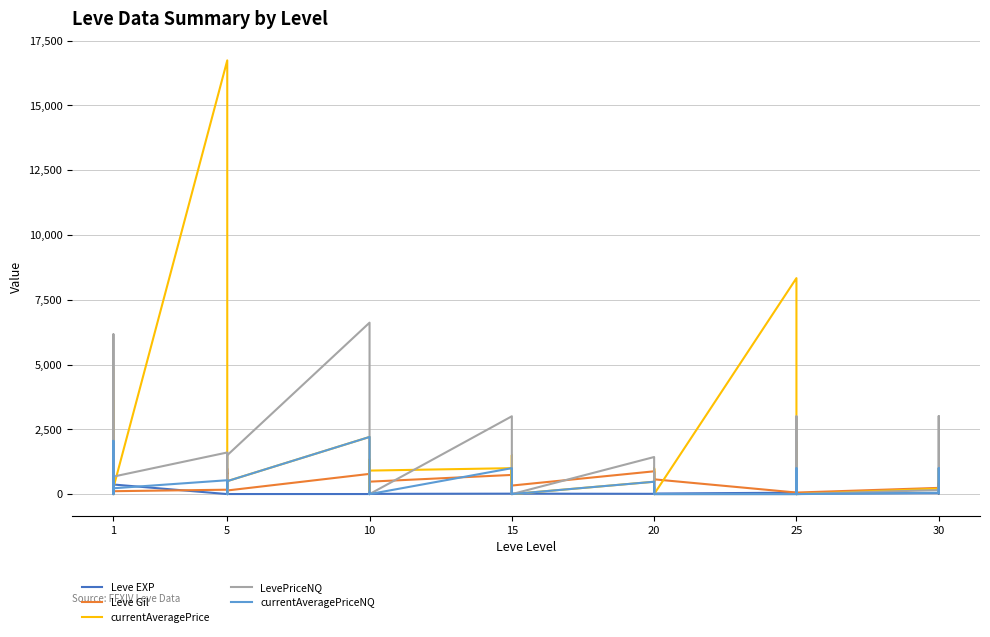

What is the difference between the maximum and second lowest values in the LevePriceNQ series?

6615